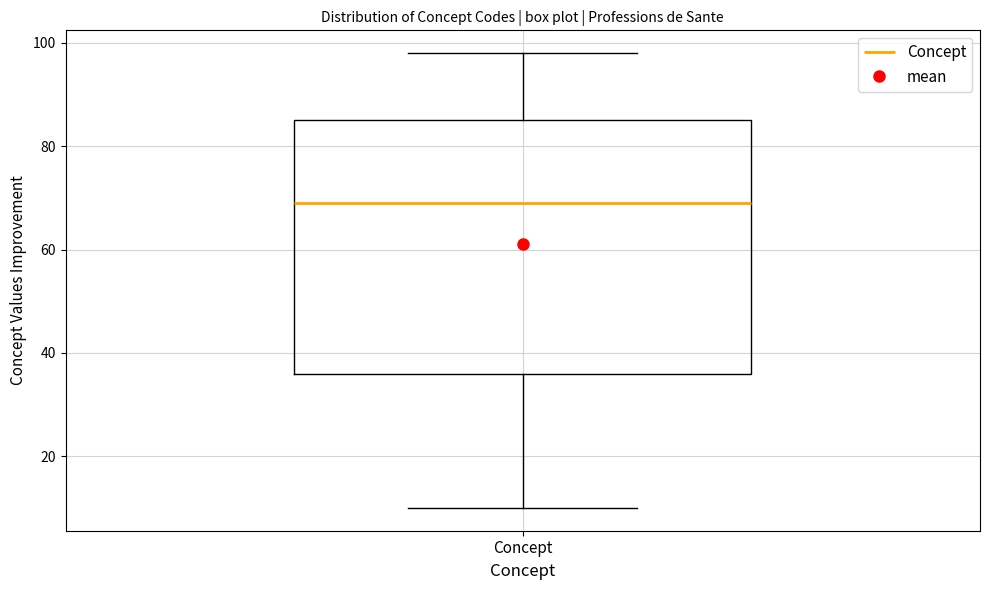

Transcribe this box plot: give where the median line is, the range the box spans, and where the two whiskers end, as read against the y-axis. The values are not printed on the chart, so give them approximately, as read against the axis.

median 70, box 36 to 86, whiskers 10 to 98